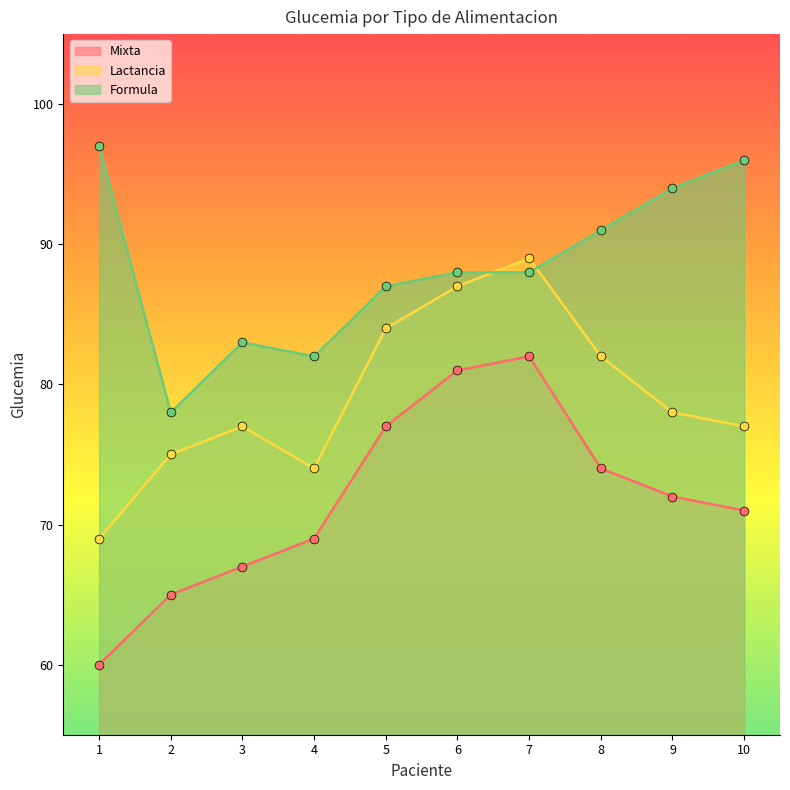

Is the value of Formula at 1 greater than the value of Lactancia at 10?

Yes